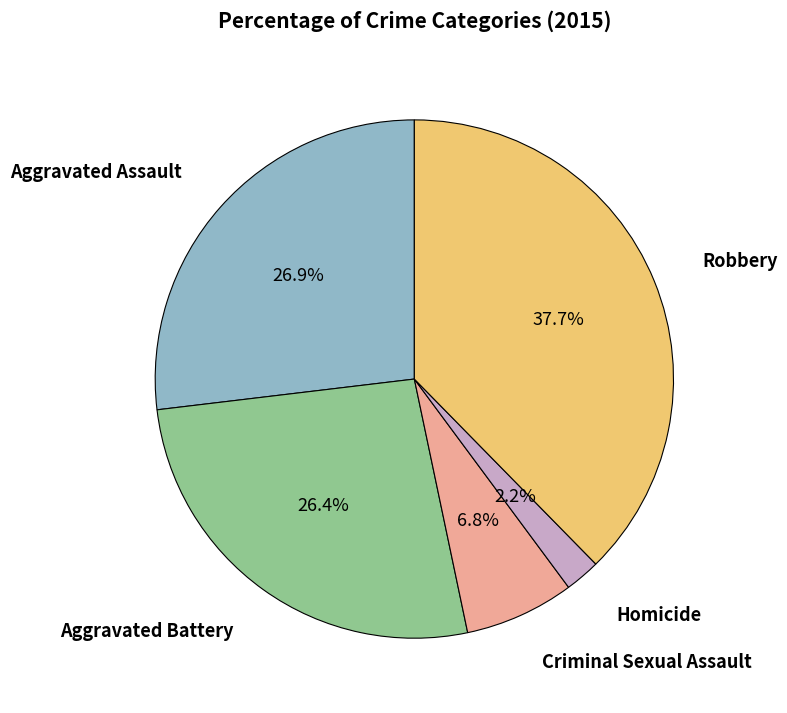

Does any single category account for the majority?

No